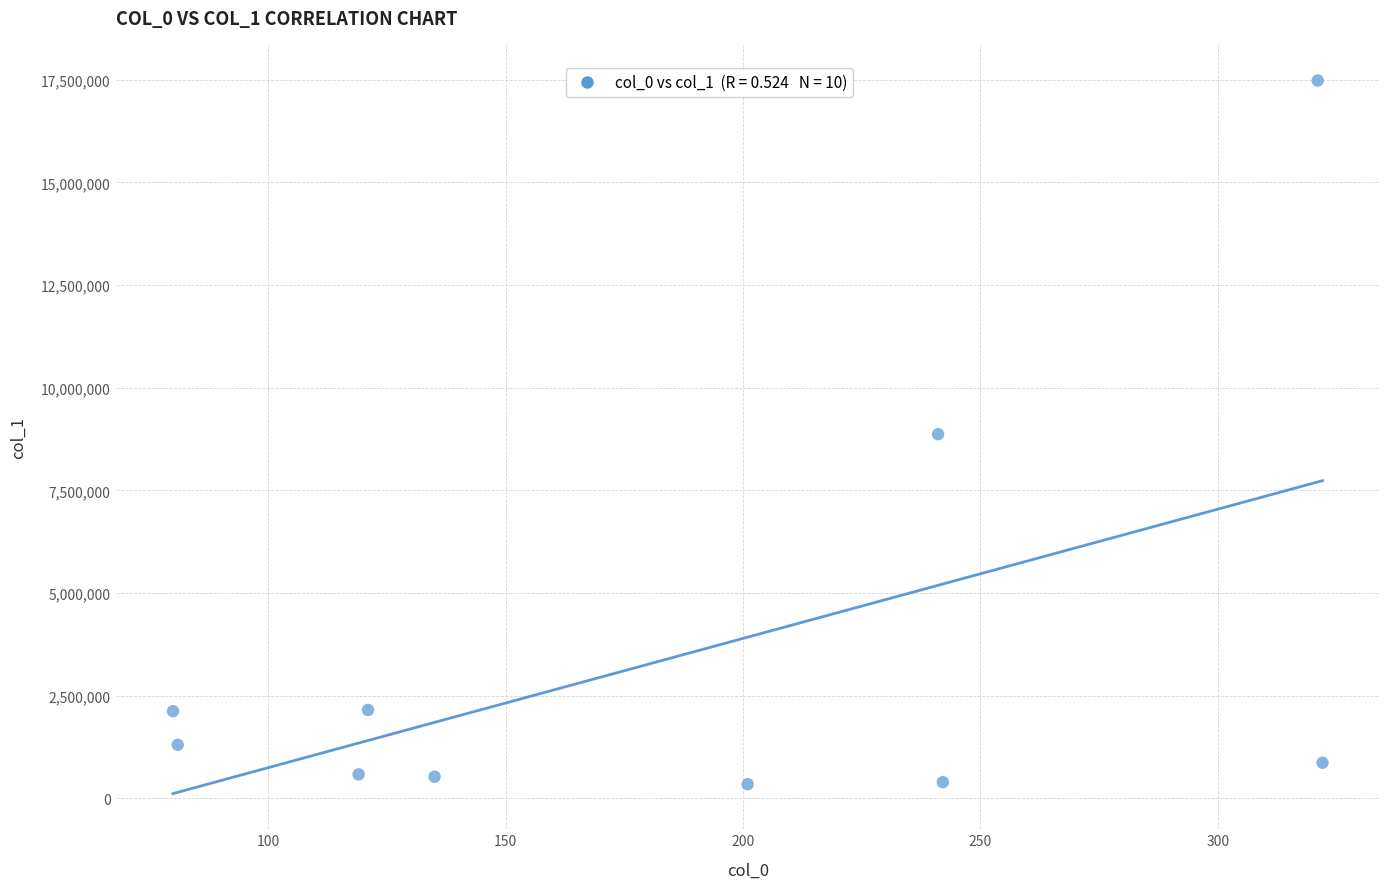

What is the average X value?

186.3